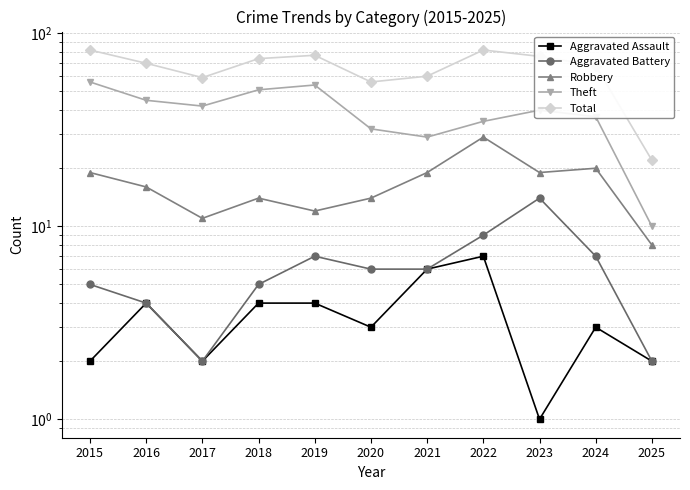

Is the value of Theft at 2019 greater than the value of Robbery at 2017?

Yes